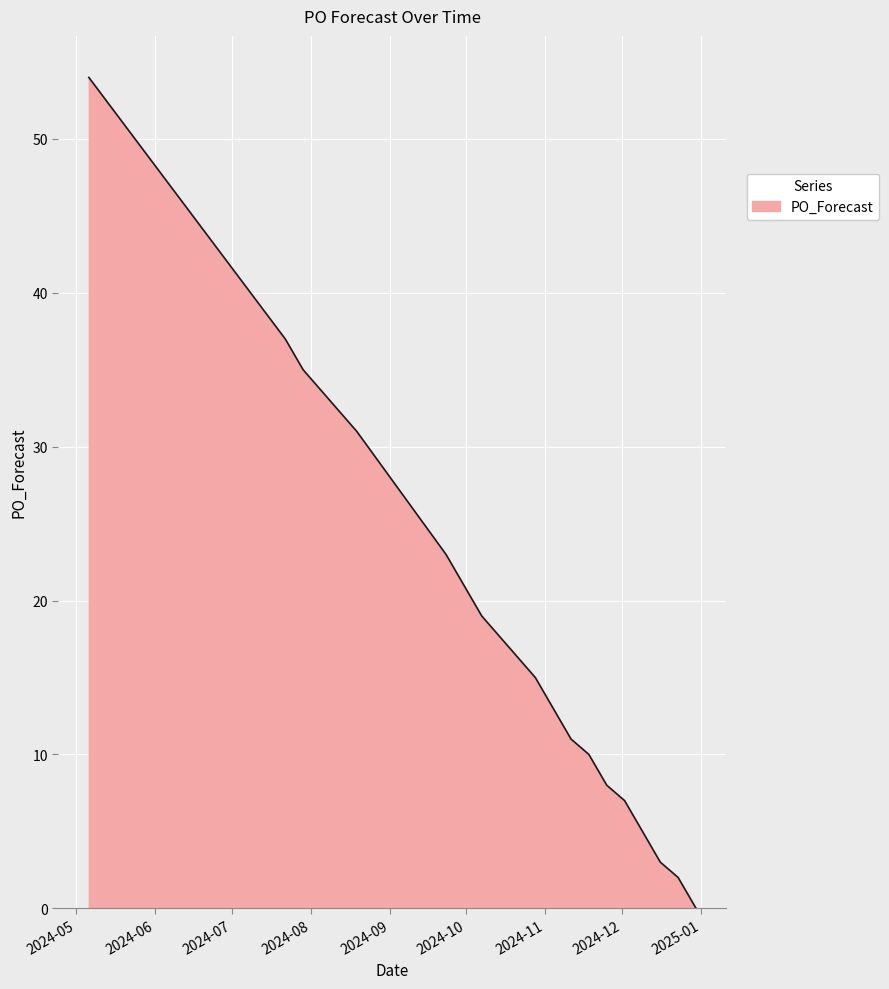

What is the greatest value displayed?

54